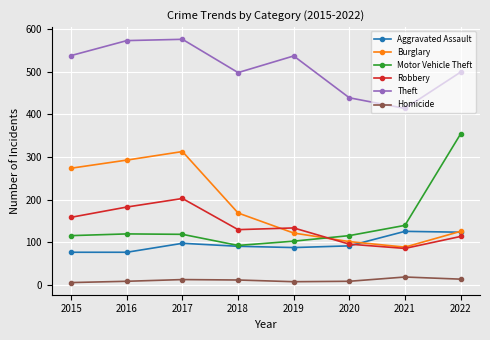

Which series has the largest range (max minus min)?

Motor Vehicle Theft